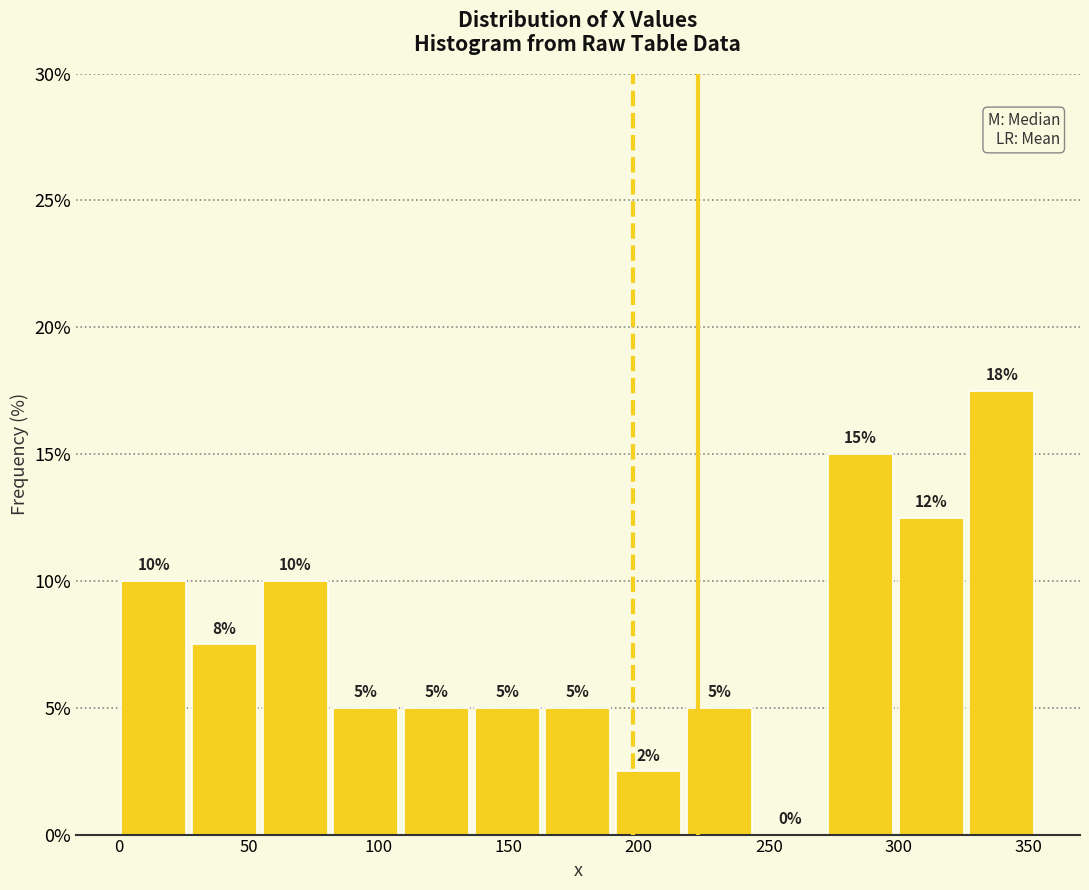

Over which range of the x-axis is the bar tallest?

325 to 355